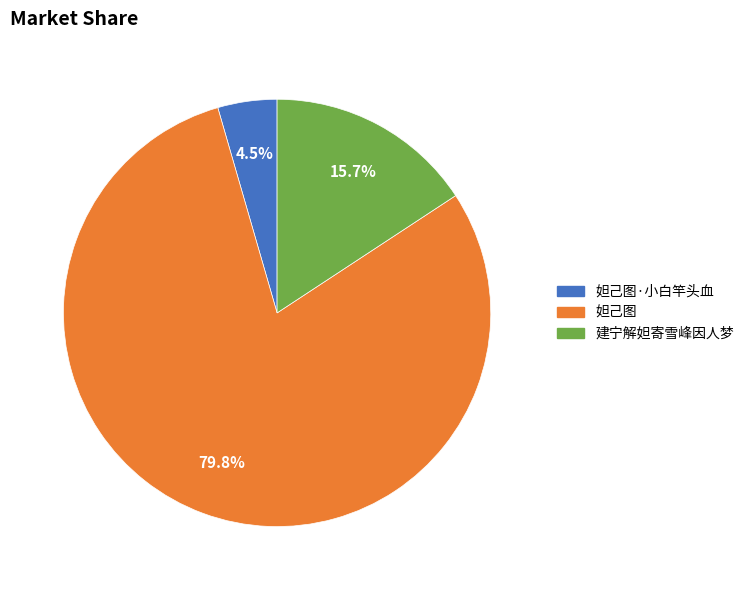

Which slice is the largest?

妲己图